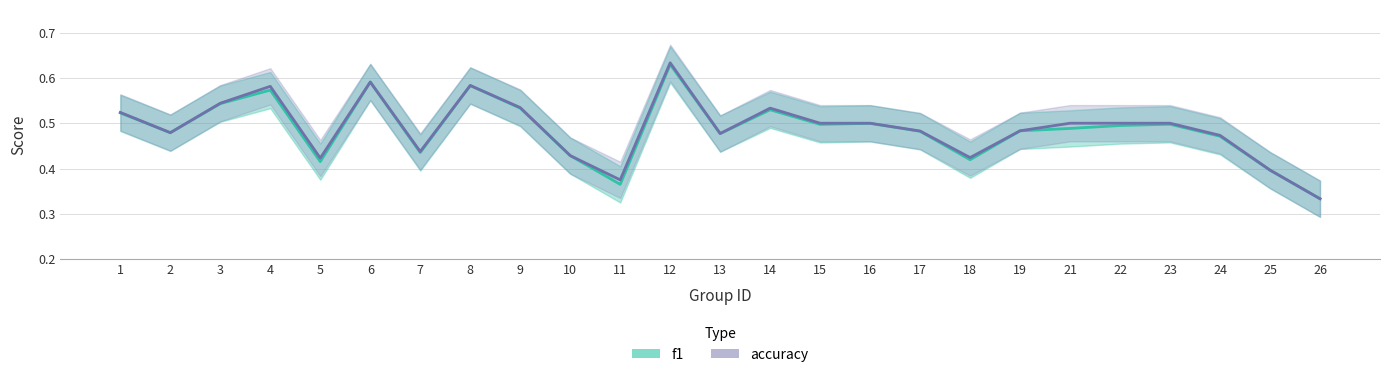

True or false: f1 has a value of 0.3 at 26.

True